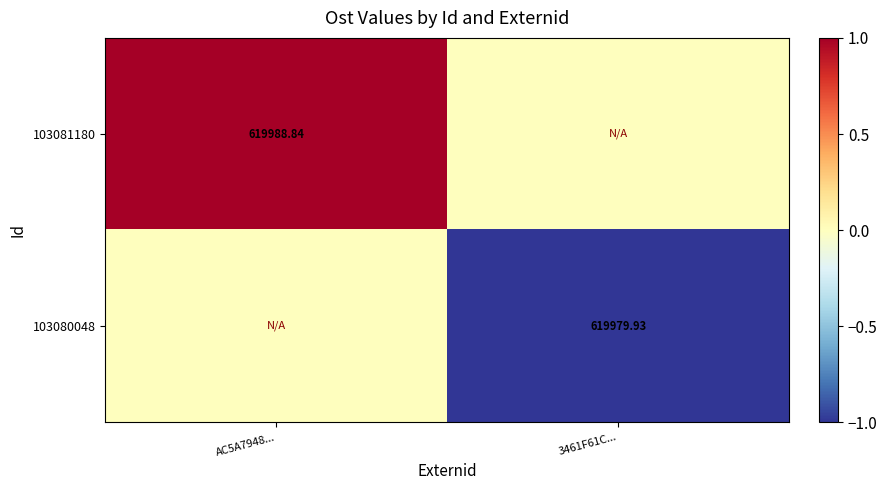

What is the spread (max minus min) of values at AC5A7948...?

1